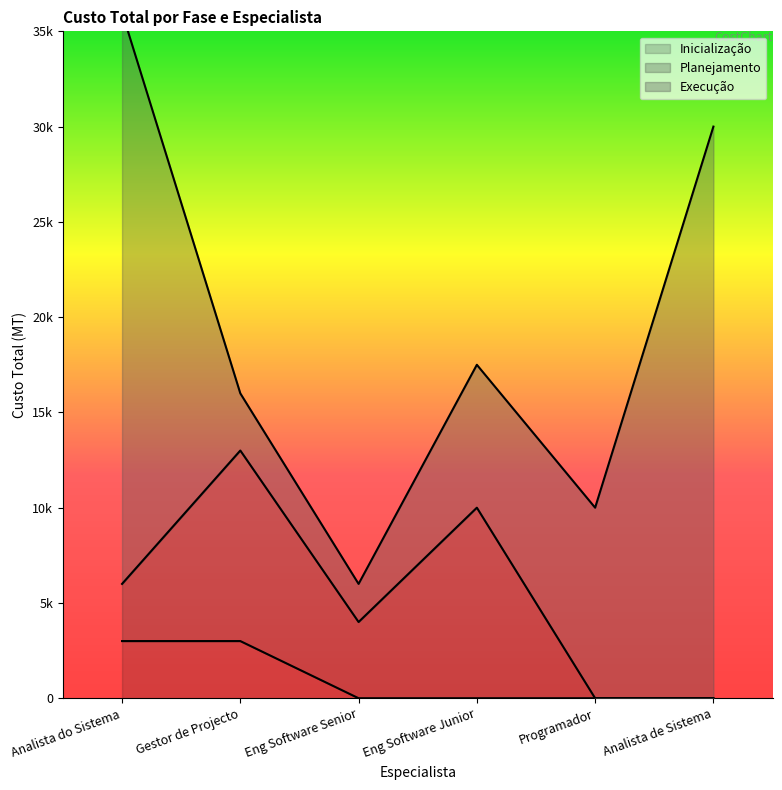

True or false: Planejamento has more than 2 interior local peaks.

False